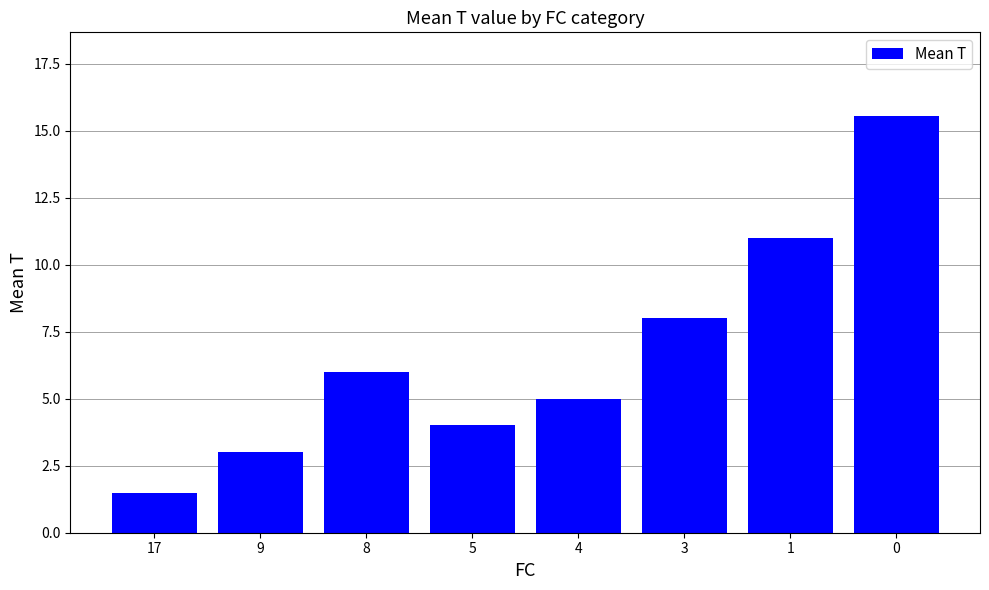

The value at 0 is 15.6. True or false?

True